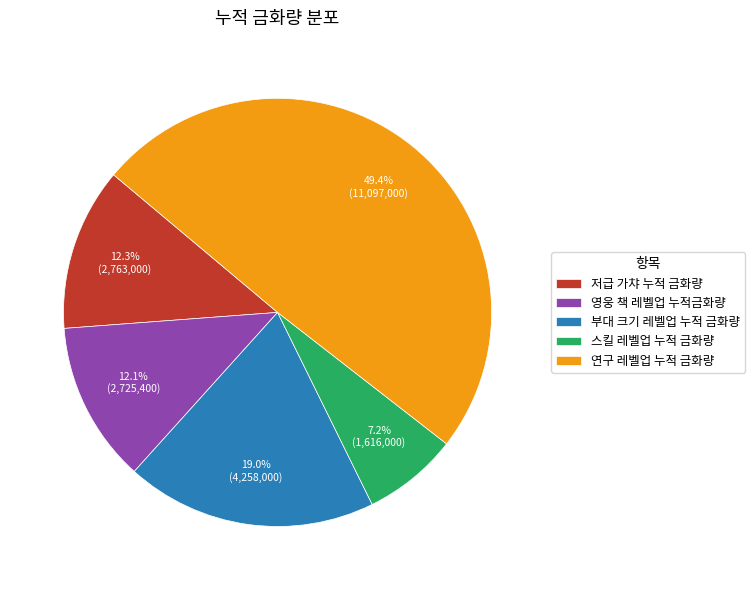

Which slice is the smallest?

스킬 레벨업 누적 금화량